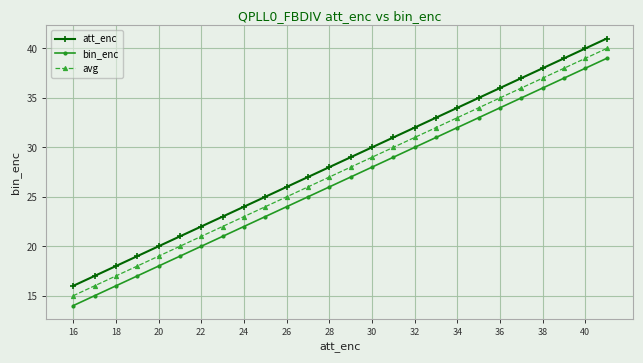

What is the average value of the avg series?

28